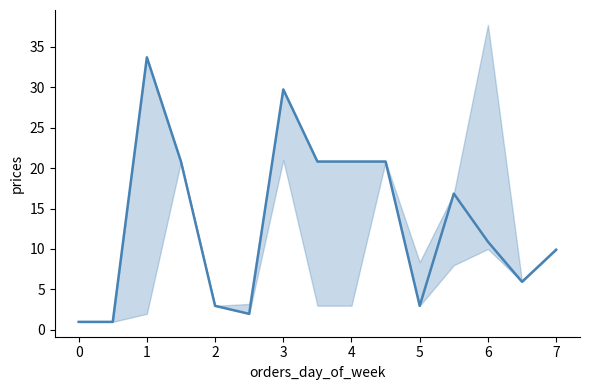

Reading right to left, list all the values displayed in this chart.

9.9	6.0	10.9	16.8	3.0	20.8	20.8	20.8	29.7	2.0	3.0	20.8	33.7	1.0	1.0